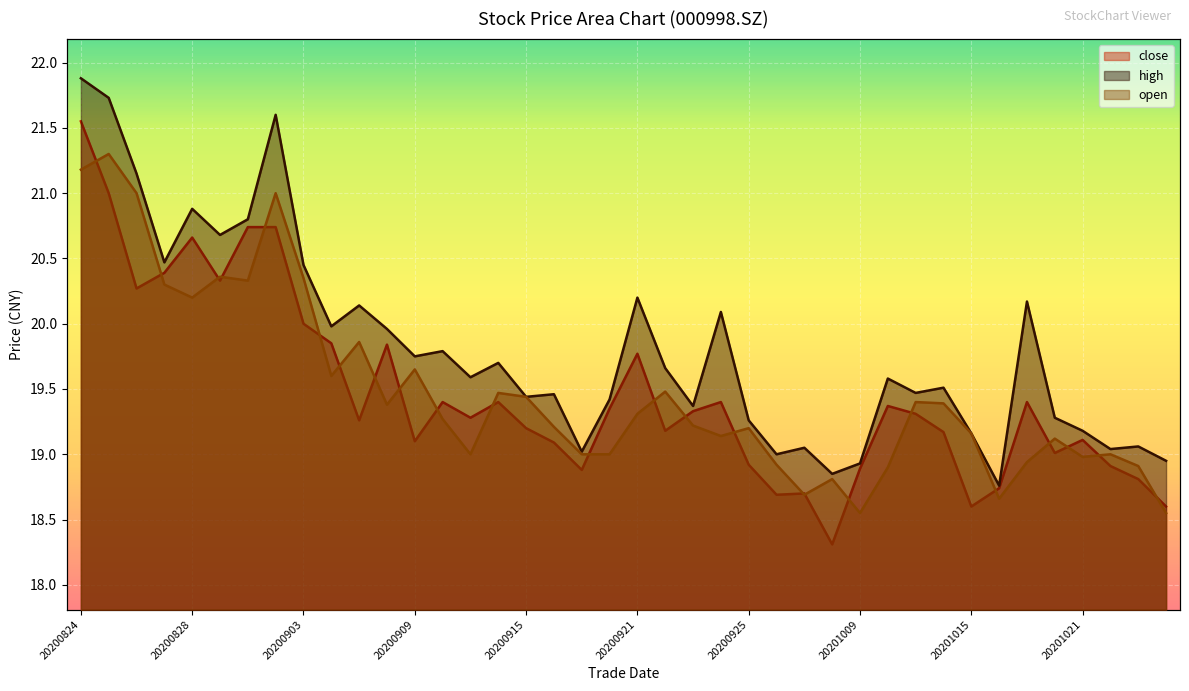

Is the value of open at 20200909 greater than the value of high at 20200923?

Yes